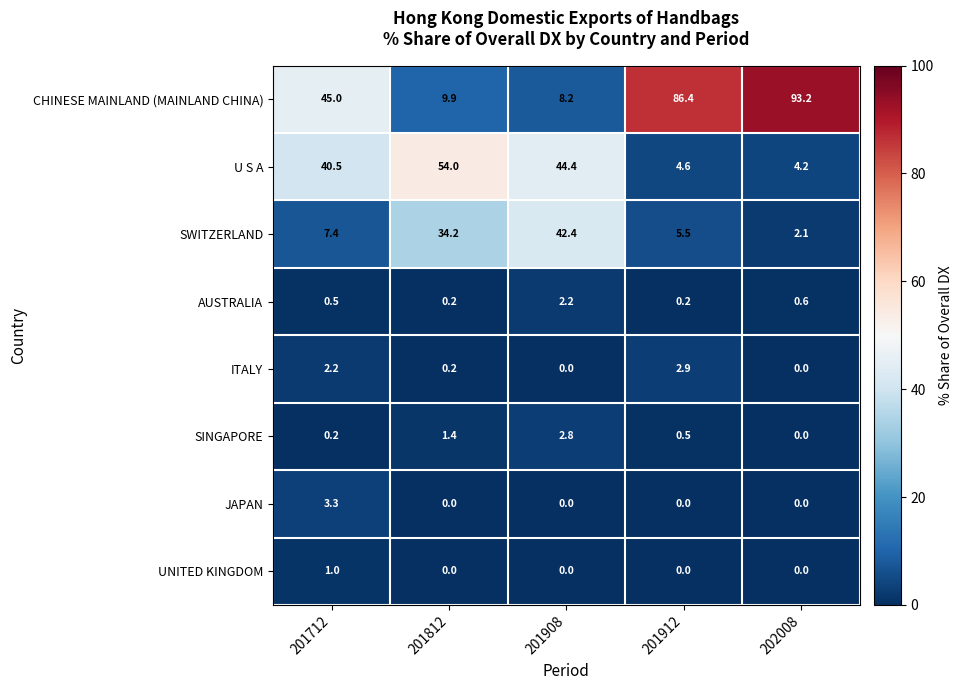

How many series are shown in this chart?

8